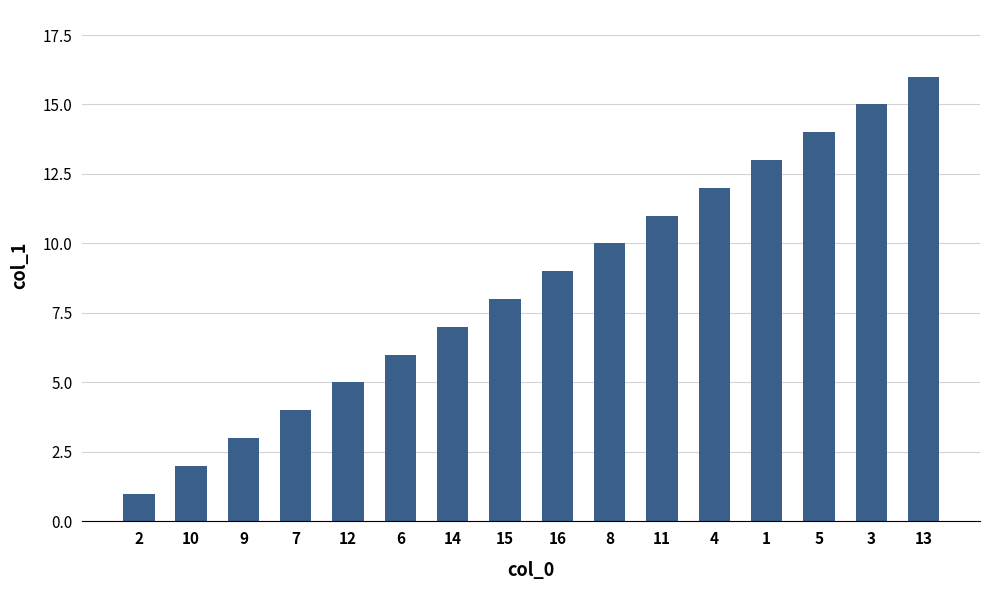

What is the label of the 9th bar from the left?

16